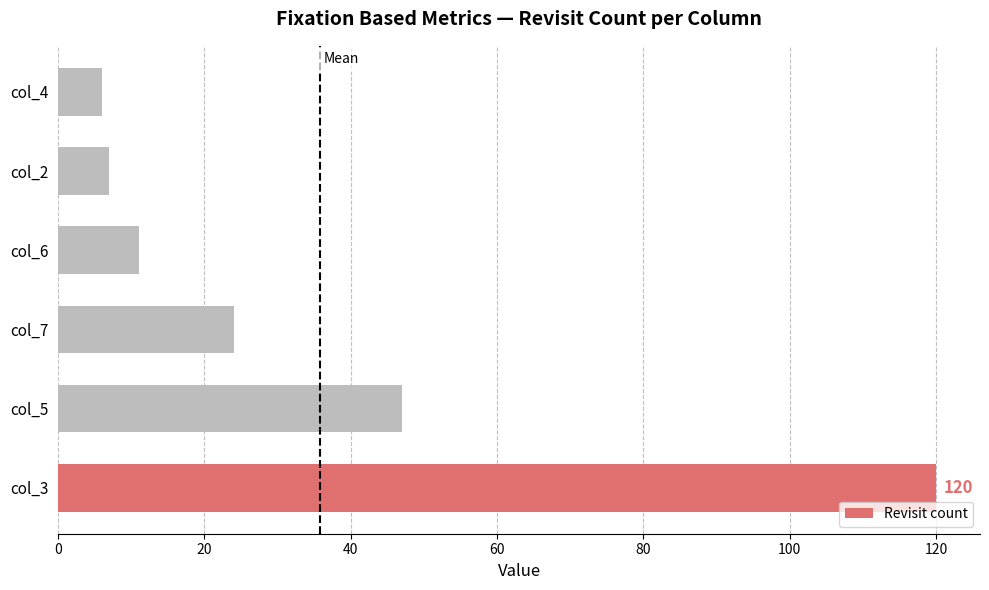

Reading bottom to top, what are all the values shown in this chart?

col_3=120	col_5=47	col_7=24	col_6=11	col_2=7	col_4=6